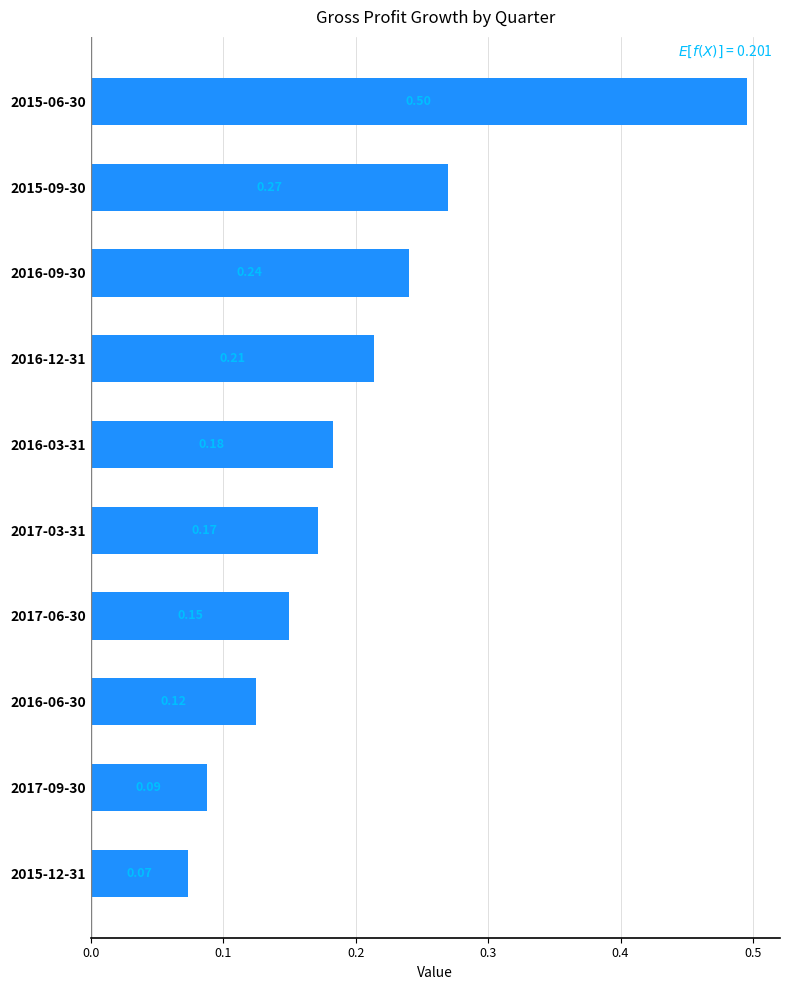

Which has a higher value, 2016-09-30 or 2017-06-30?

2016-09-30